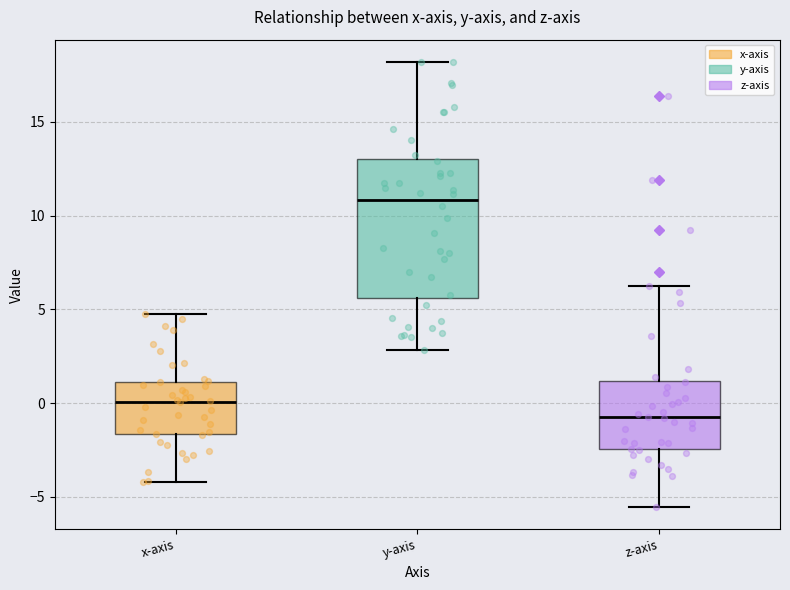

Reading left to right, transcribe this box plot: for each box, give where its median line is, the range the box spans, and where its two whiskers end, as read against the y-axis. The values are not printed on the chart, so give them approximately, as read against the axis.

x-axis: median 0.0, box -1.5 to 1.0, whiskers -4.0 to 5.0
y-axis: median 11.0, box 5.5 to 13.0, whiskers 3.0 to 18.0
z-axis: median -1.0, box -2.5 to 1.0, whiskers -5.5 to 6.0